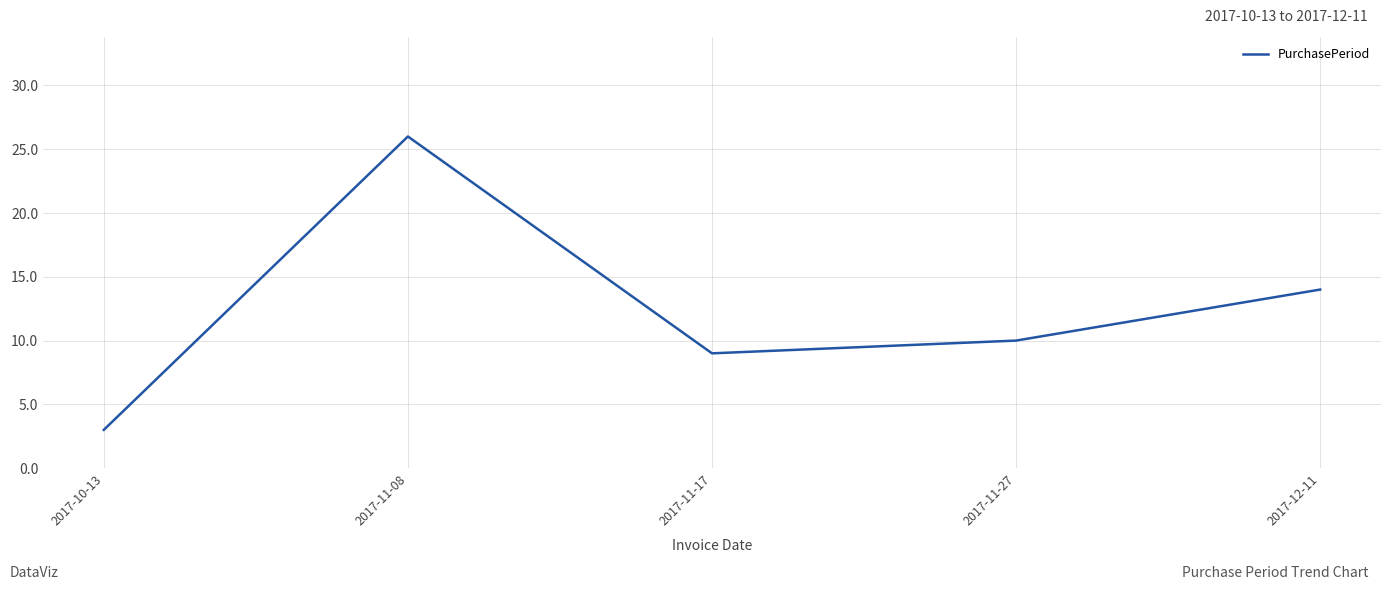

Reading left to right, transcribe all the data shown in this chart.

2017-10-13=3	2017-11-08=26	2017-11-17=9	2017-11-27=10	2017-12-11=14